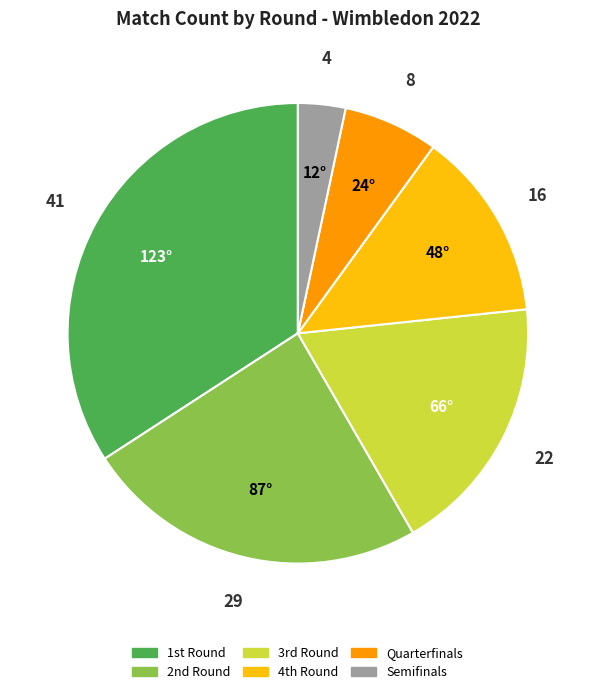

Is it true that Quarterfinals is 16% of the pie?

False